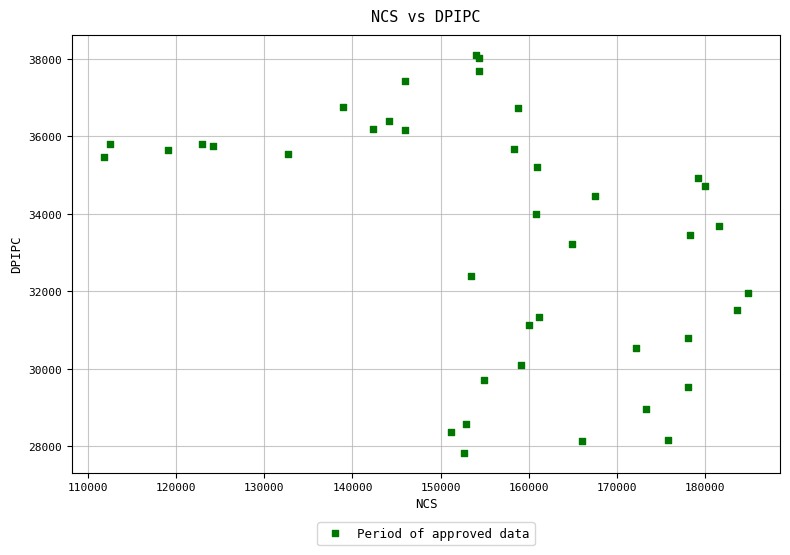

What Y value in the scatter plot is closest to 32968?

33217